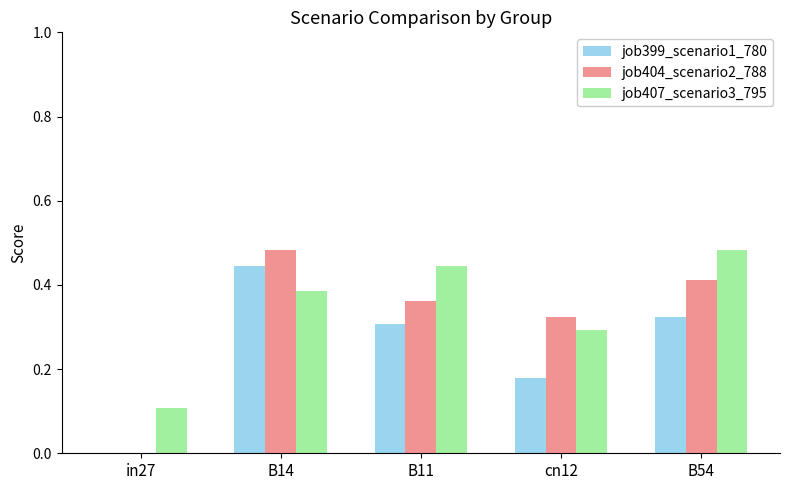

Which category has the highest value in the job399_scenario1_780 series?

B14